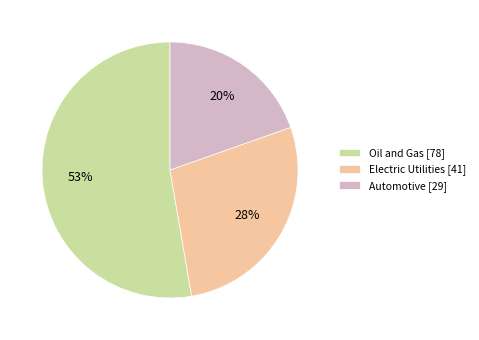

Which slice is the smallest?

Automotive